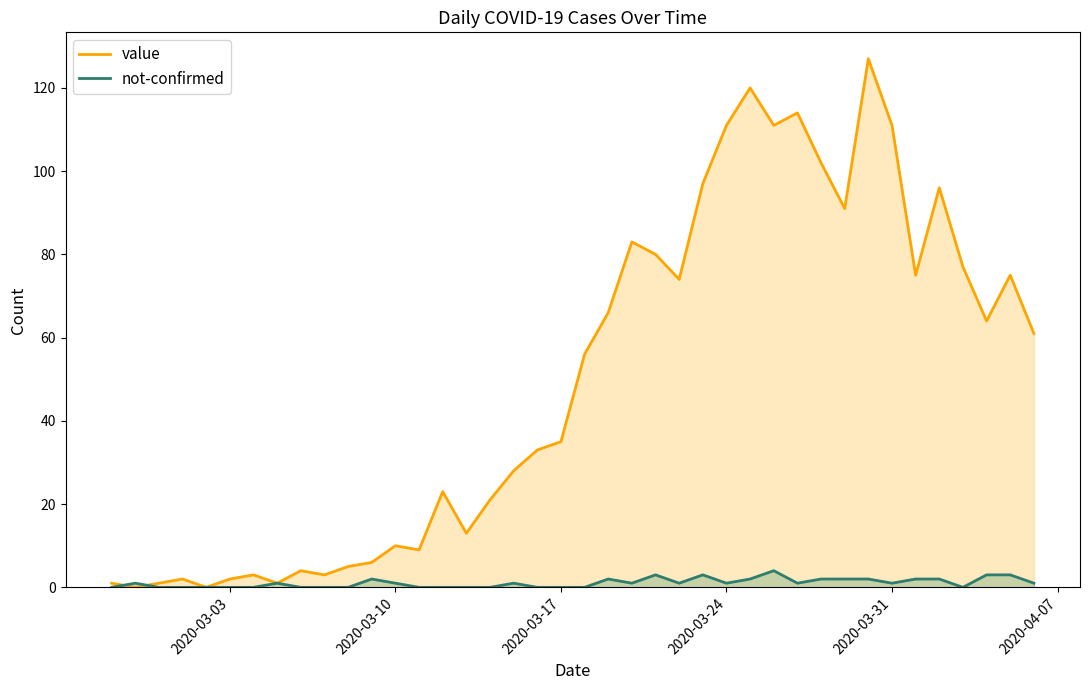

Which series has the largest range (max minus min)?

value